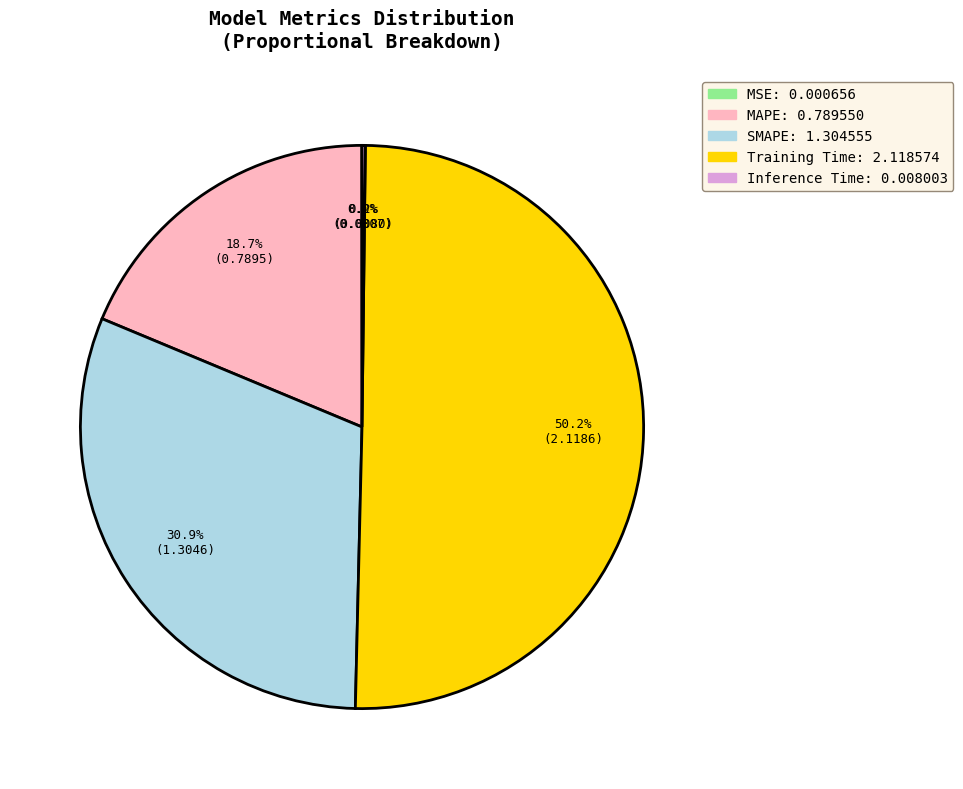

What is the majority slice?

Training Time